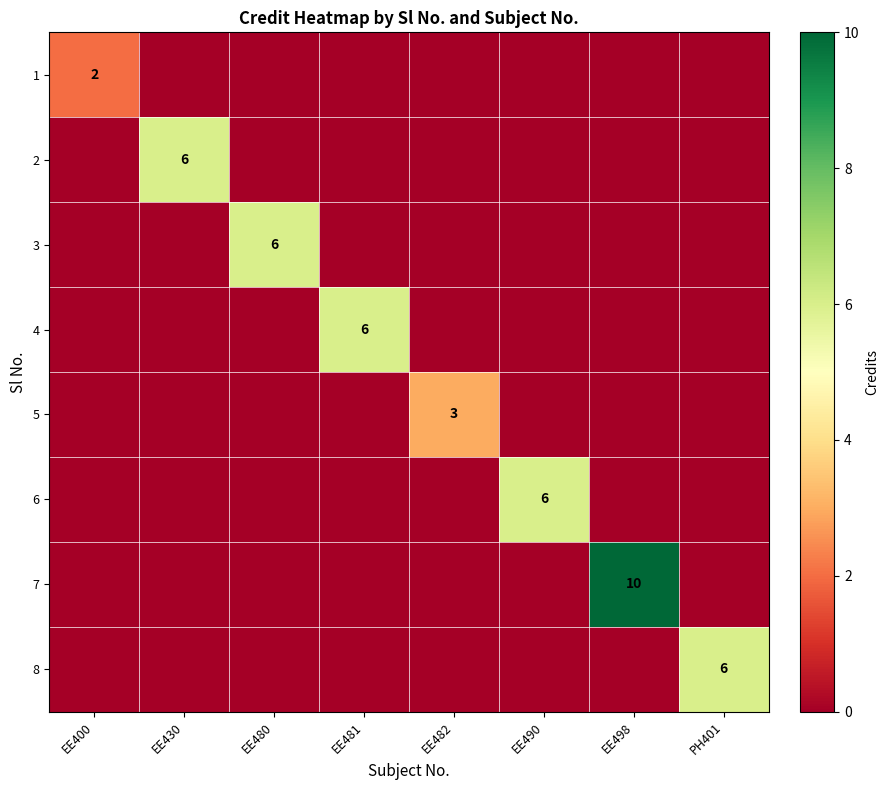

At which label is 8 closest to 3?

EE400